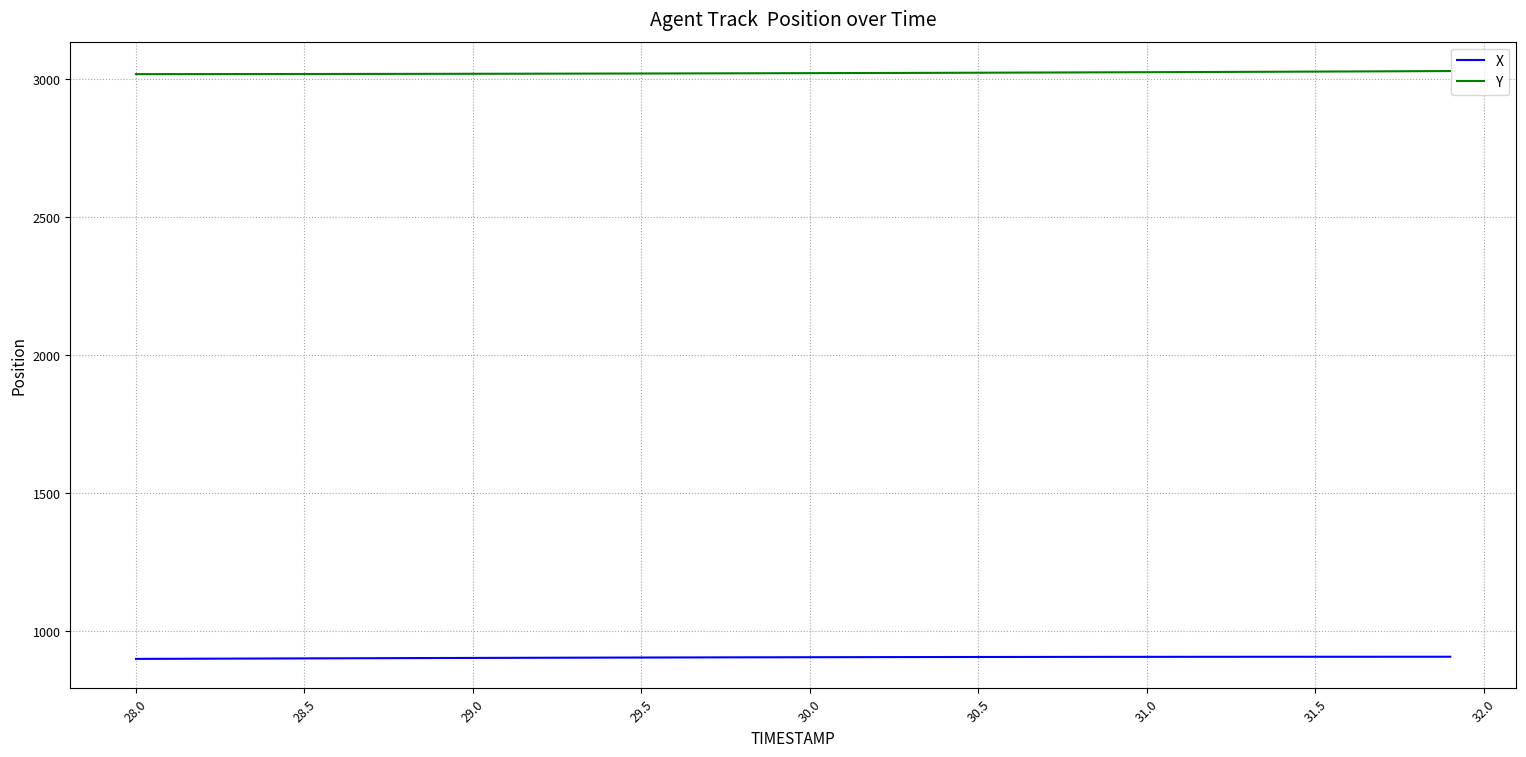

True or false: X and Y cross at least once.

False